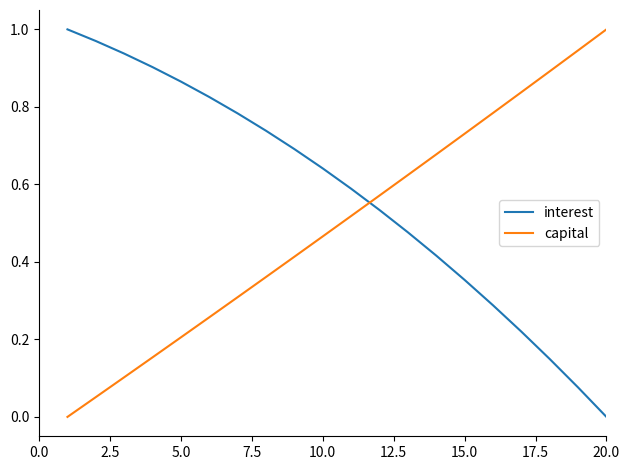

Rank the series by their average value, from highest to lowest.

interest, capital